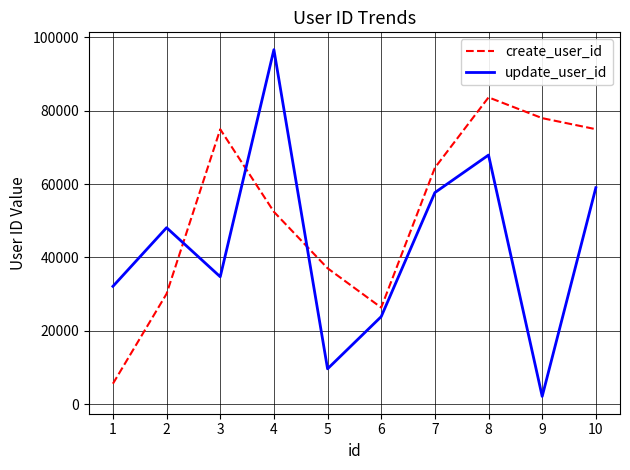

What is the difference between the second highest and minimum values in the update_user_id series?

65832